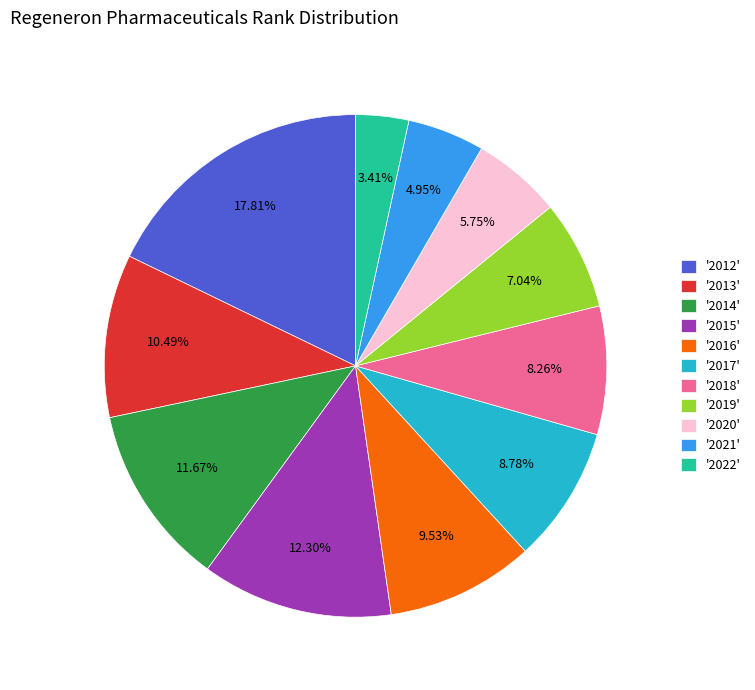

What is the smallest slice in the pie chart?

'2022'